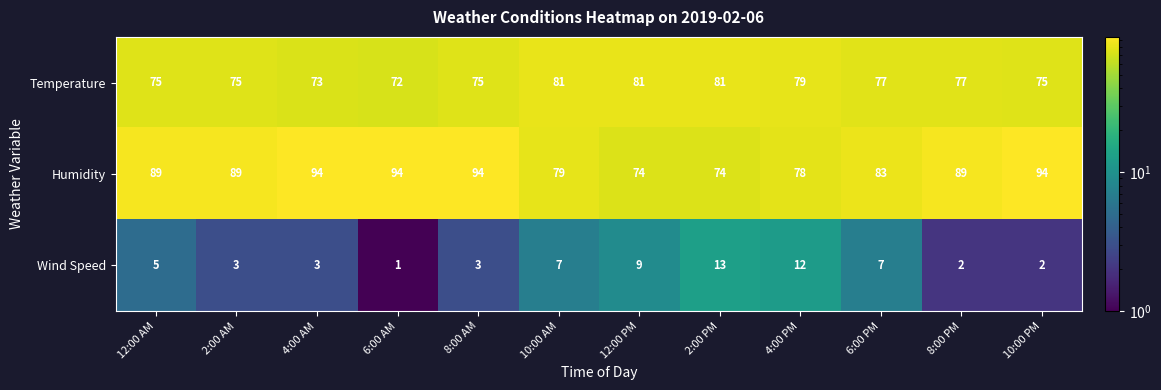

What is the sum of the Temperature values at 6:00 PM and 8:00 PM?

154